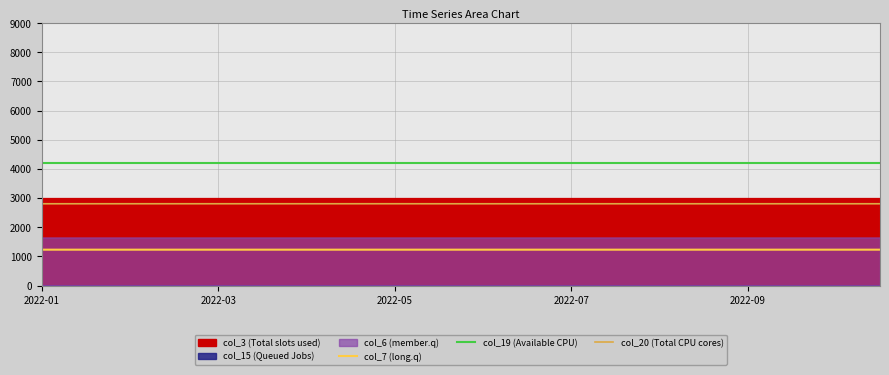

Which category has the lowest value across all series?

2022-01